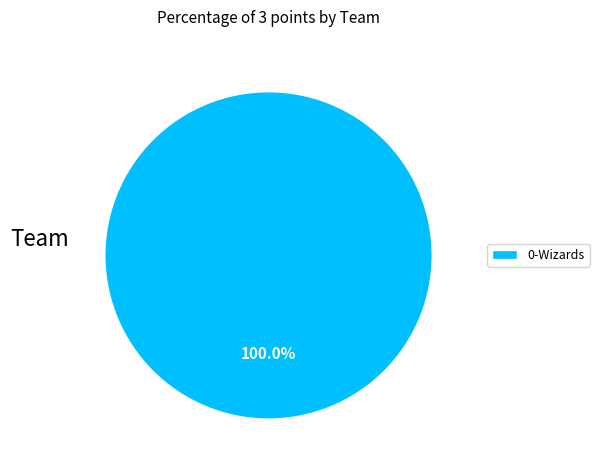

Rank the categories by value from lowest to highest.

0-Wizards